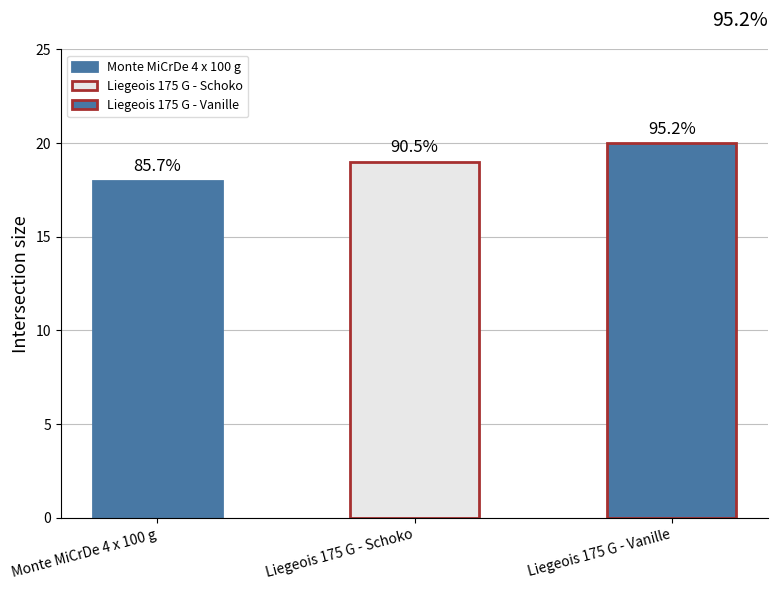

Does the chart contain any negative values?

No